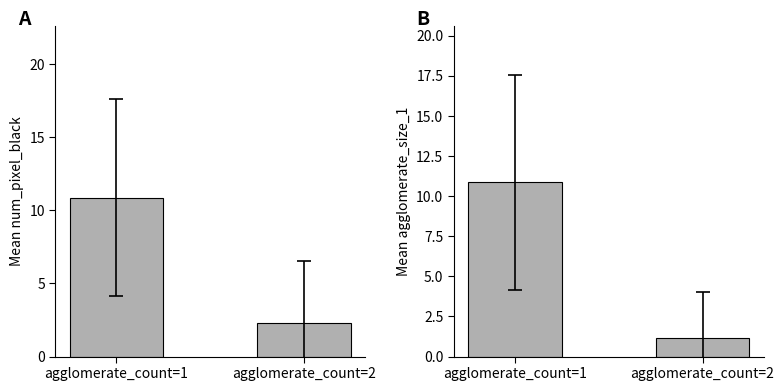

Rank the series by their average value, from lowest to highest.

agglomerate_size_1, num_pixel_black